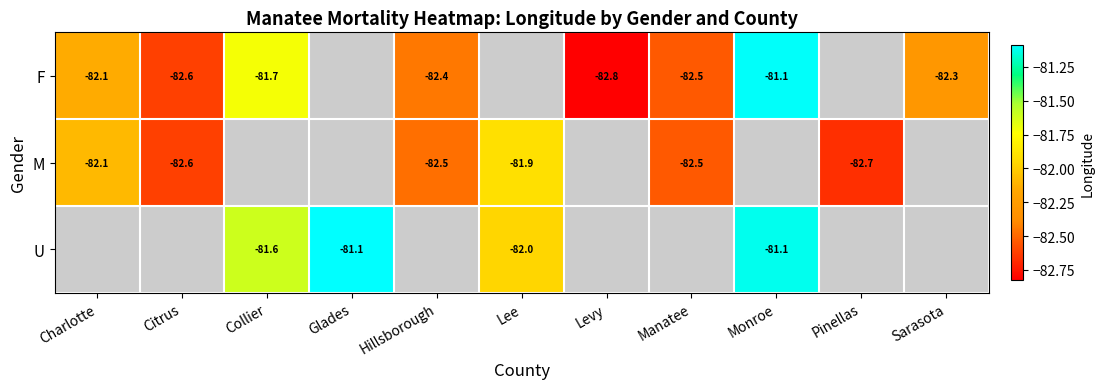

At which label is M closest to -82?

Charlotte